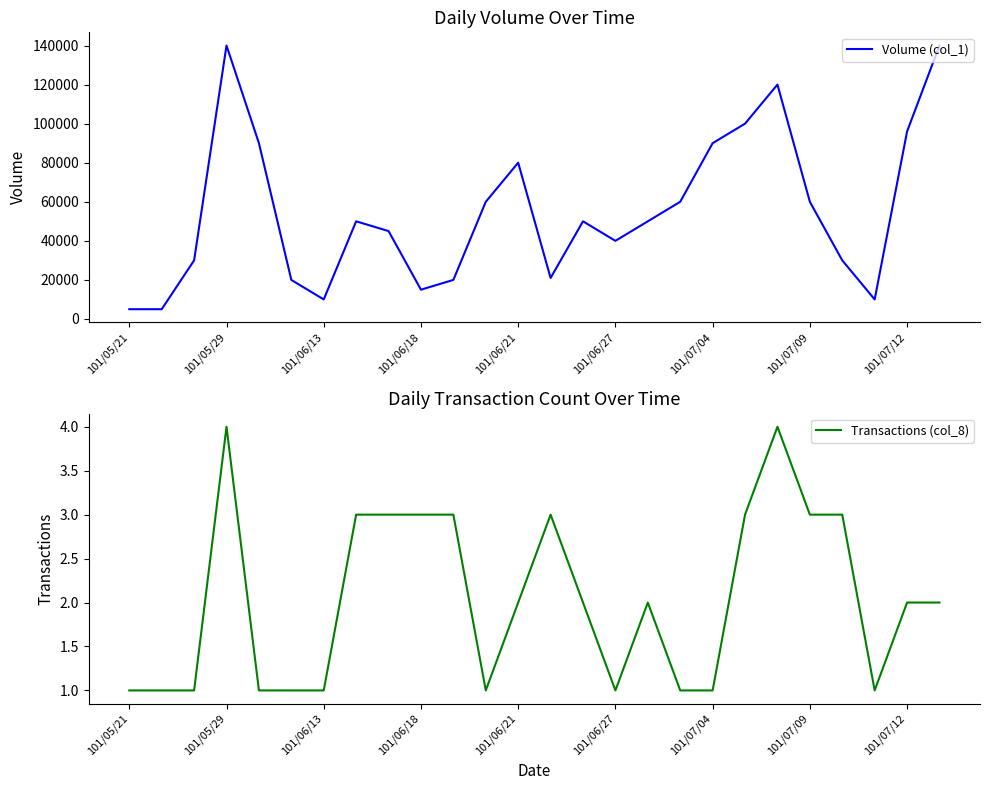

What position from the left is 101/06/13?

7